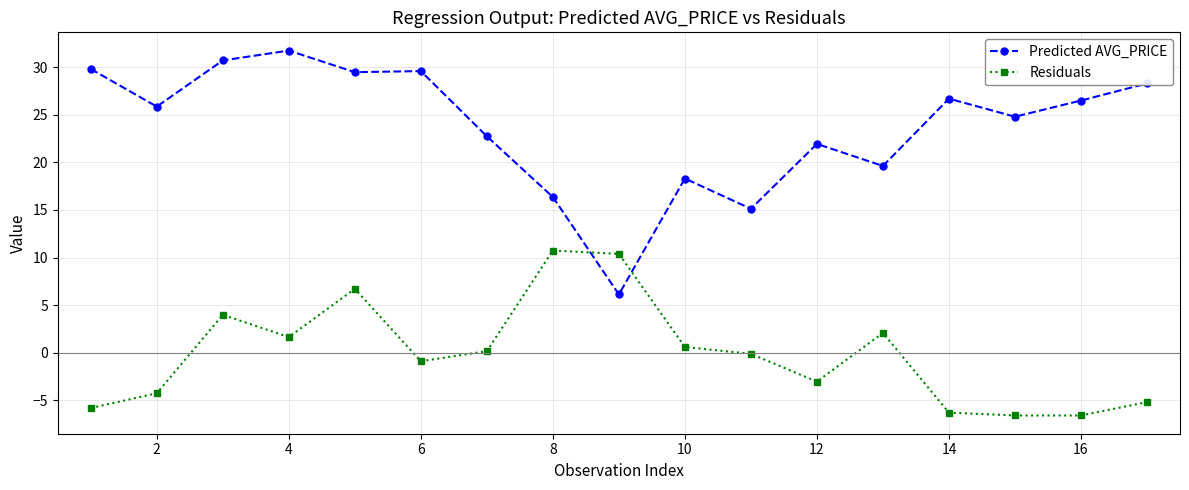

Count the number of data series in this chart.

2